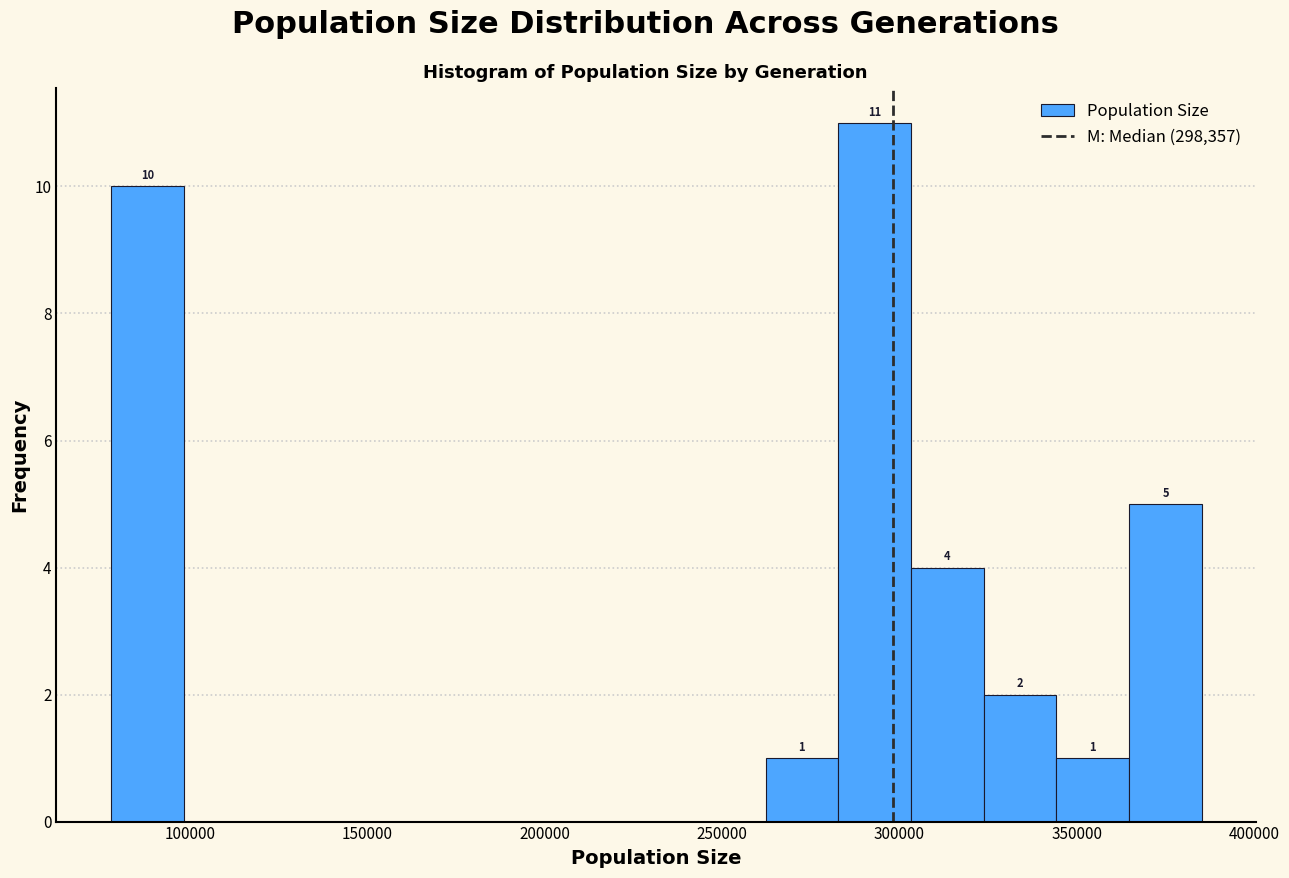

Which range on the x-axis has the tallest bar?

285000 to 305000